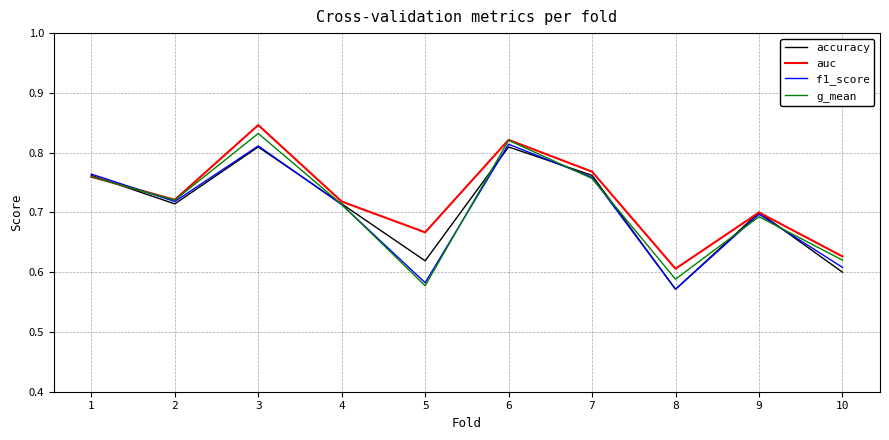

Which category has the lowest value in the auc series?

8